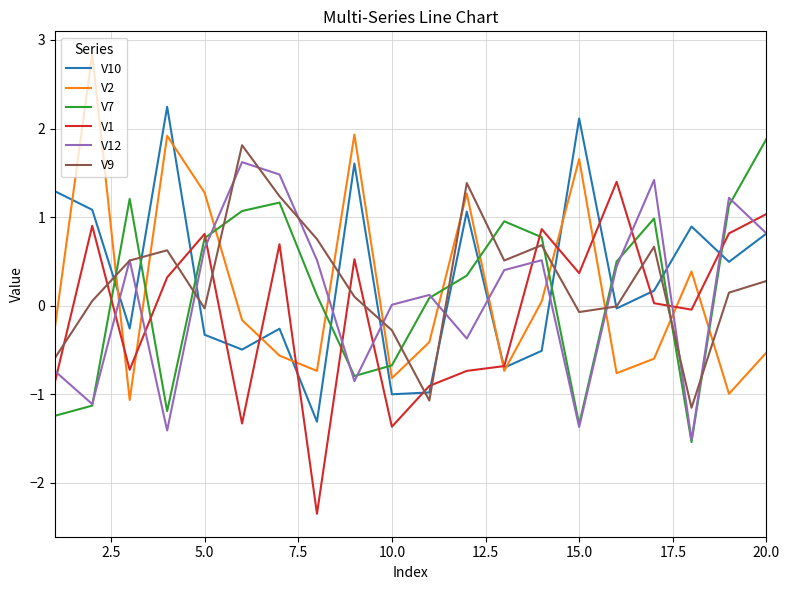

What is the minimum value for V12?

-1.5